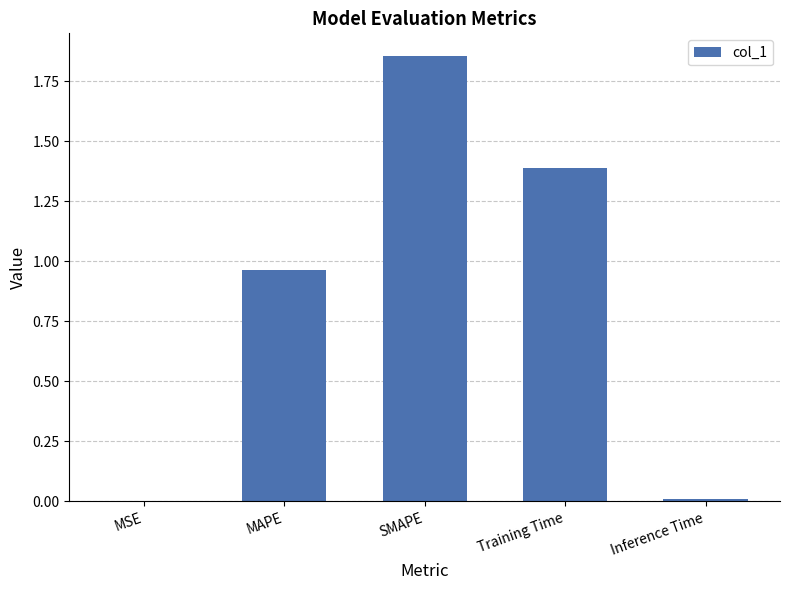

Which has a higher value, MAPE or Training Time?

Training Time